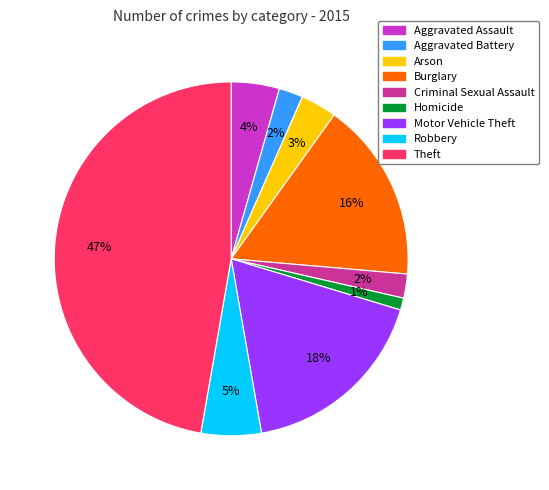

What percentage is the Homicide slice, to the nearest percent?

1%